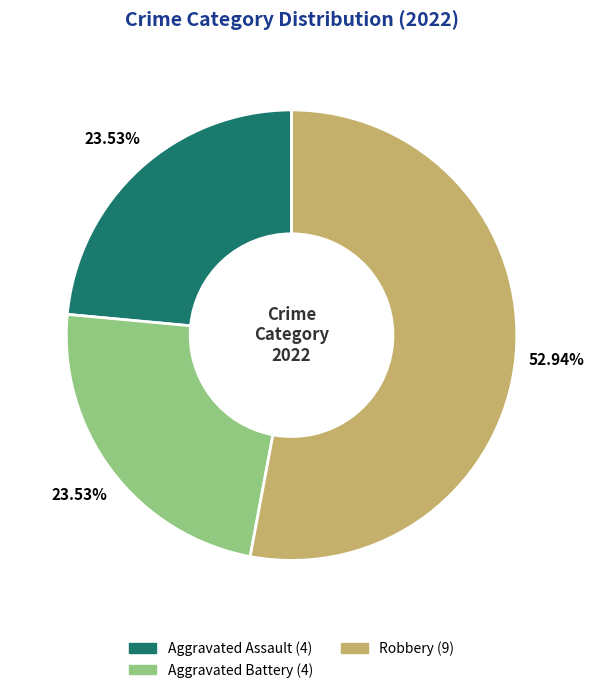

Is there a majority slice in this chart?

Yes